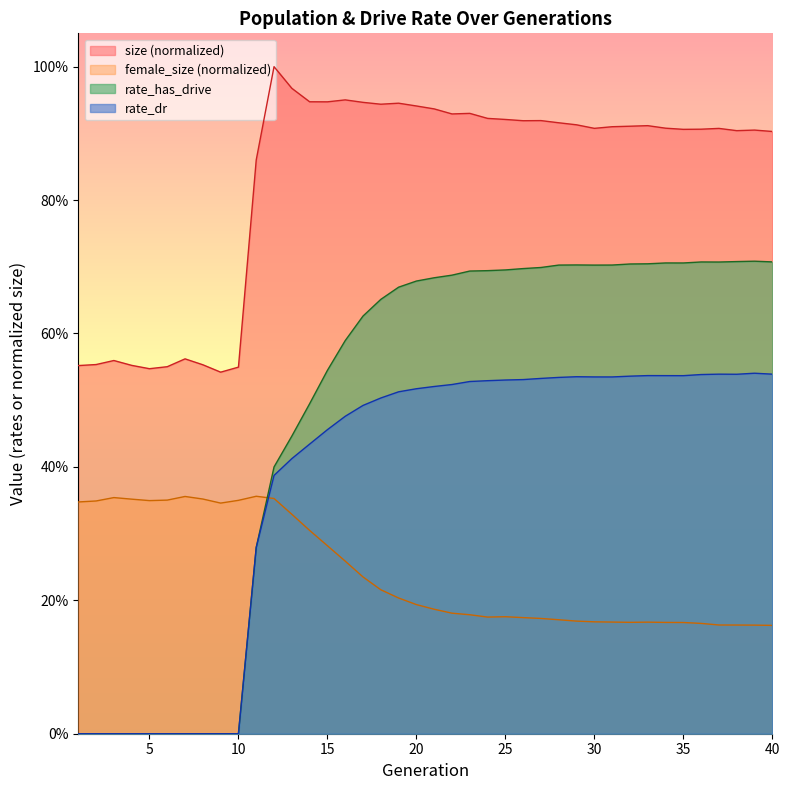

What is the sum of the rate_has_drive values at 33 and 17?

1.3